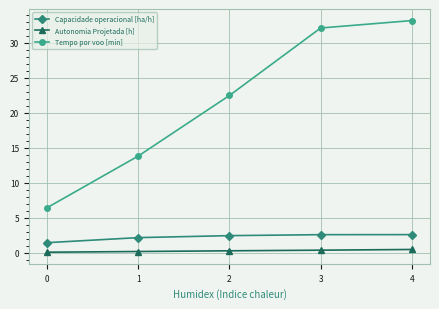

What is the maximum value for Autonomia Projetada [h]?

0.5